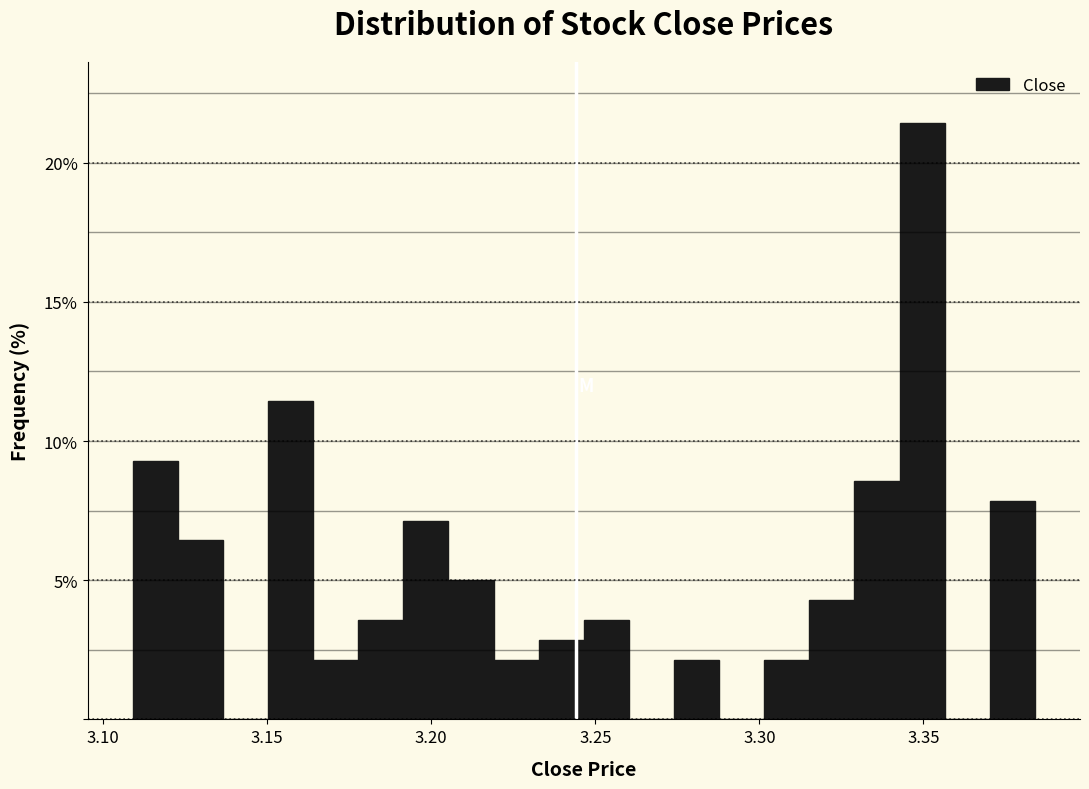

Around what value on the x-axis is the tallest bar? Give the approximate position of its centre, as read against the axis.

3.350